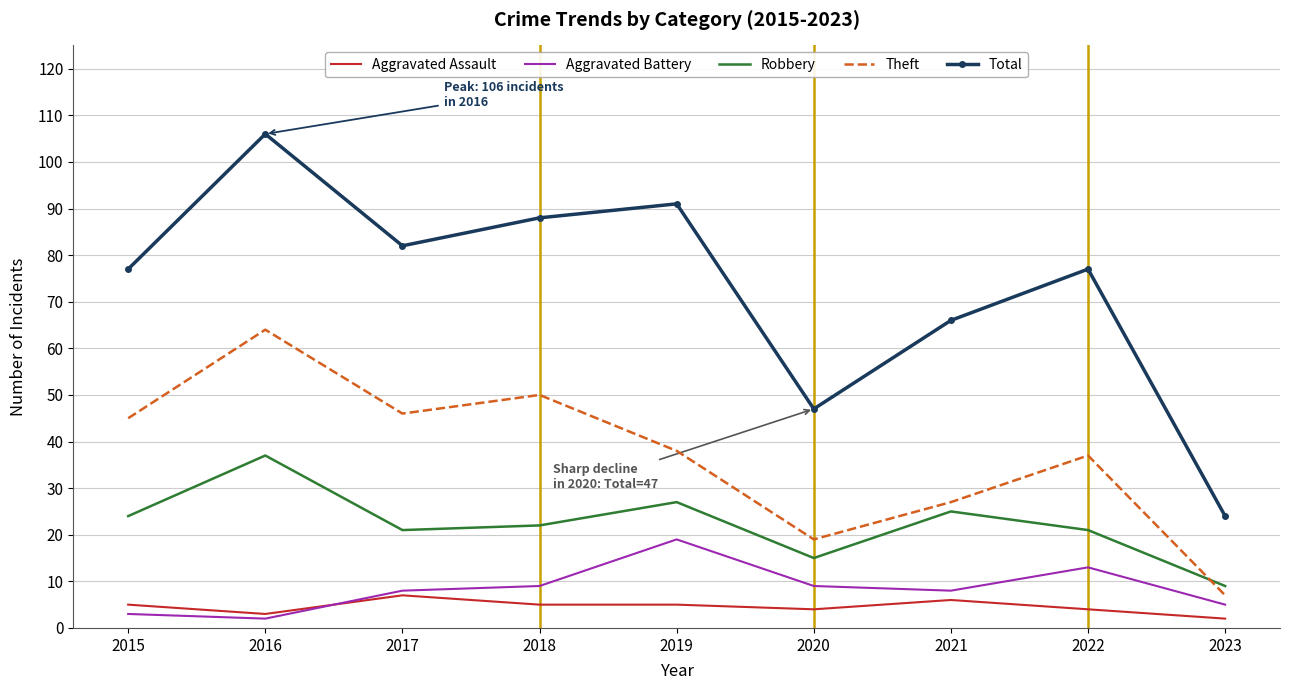

True or false: Aggravated Assault has a value of 7 at 2017.

True